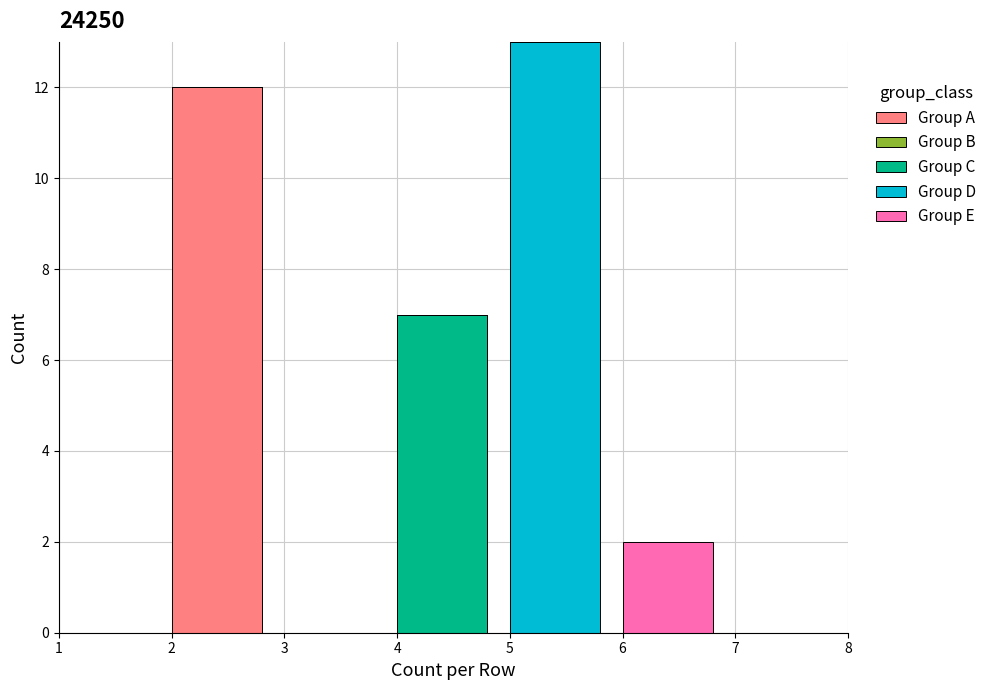

Reading right to left, list the values for the Group A series.

7=0	6=0	5=0	4=0	3=0	2=12	1=0